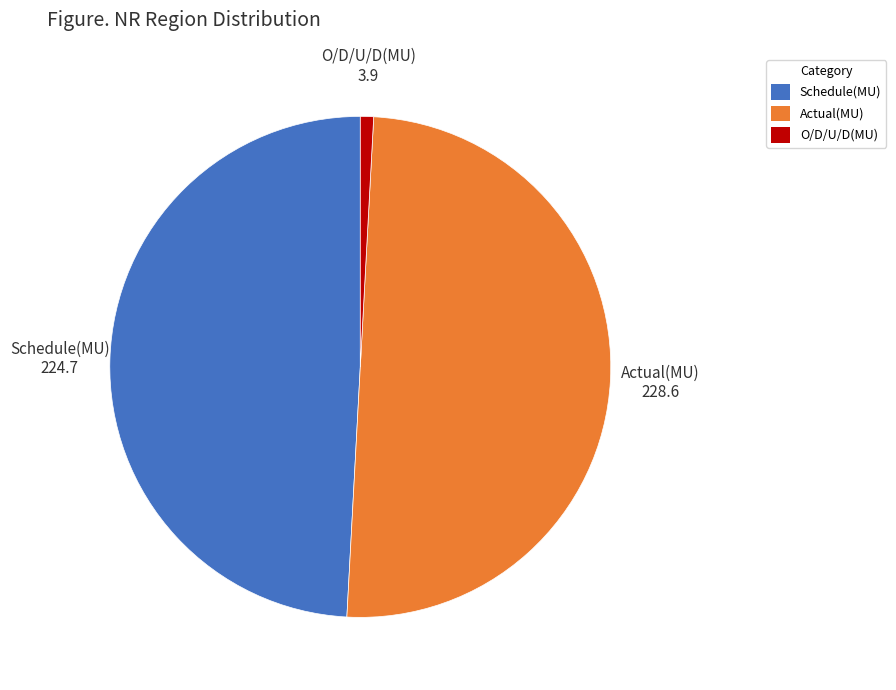

How many slices are in this pie chart?

3